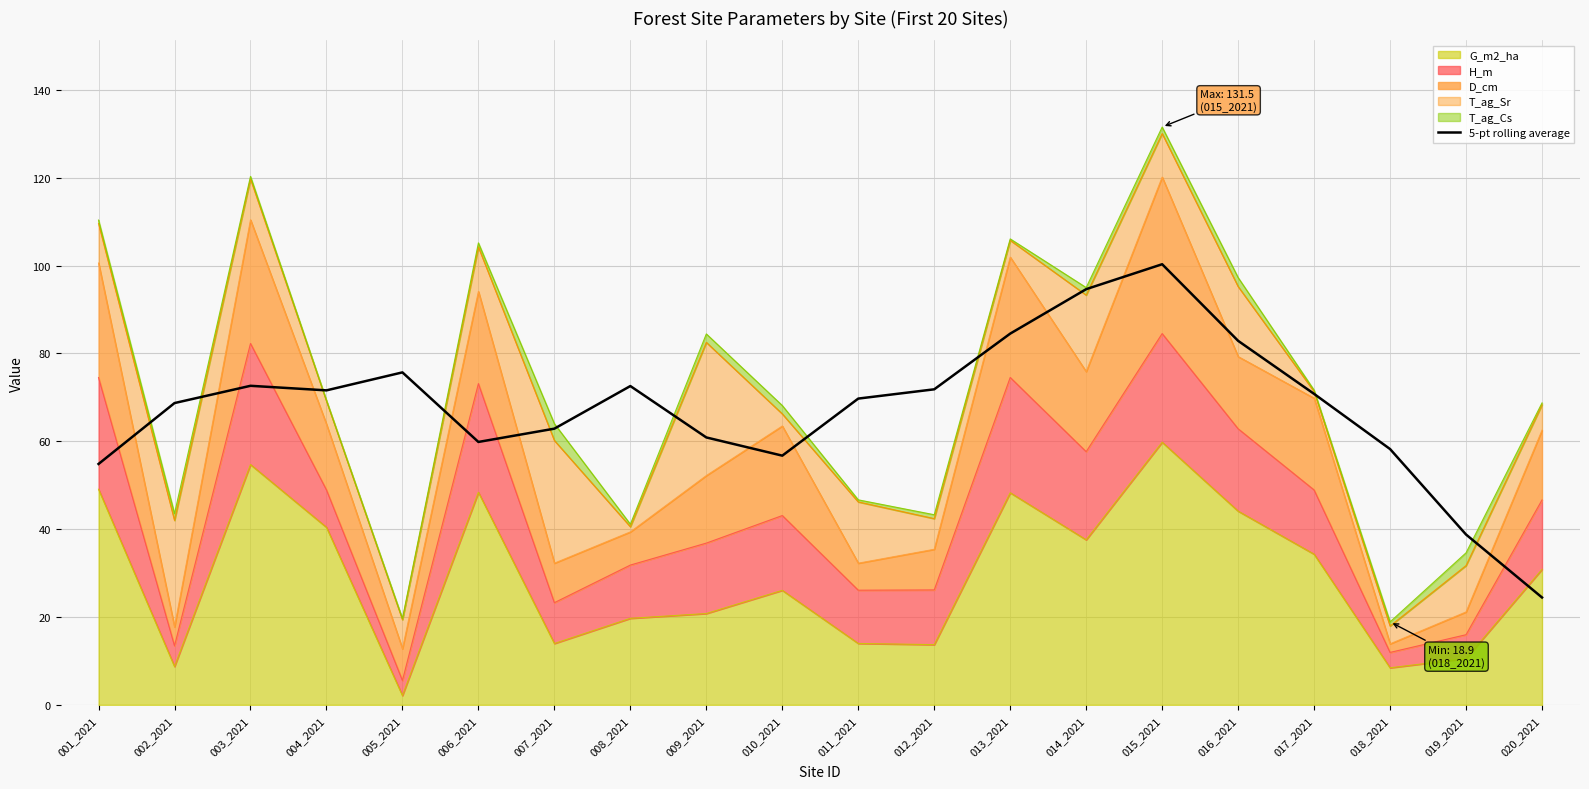

What is the difference between the maximum and minimum values?

75.8